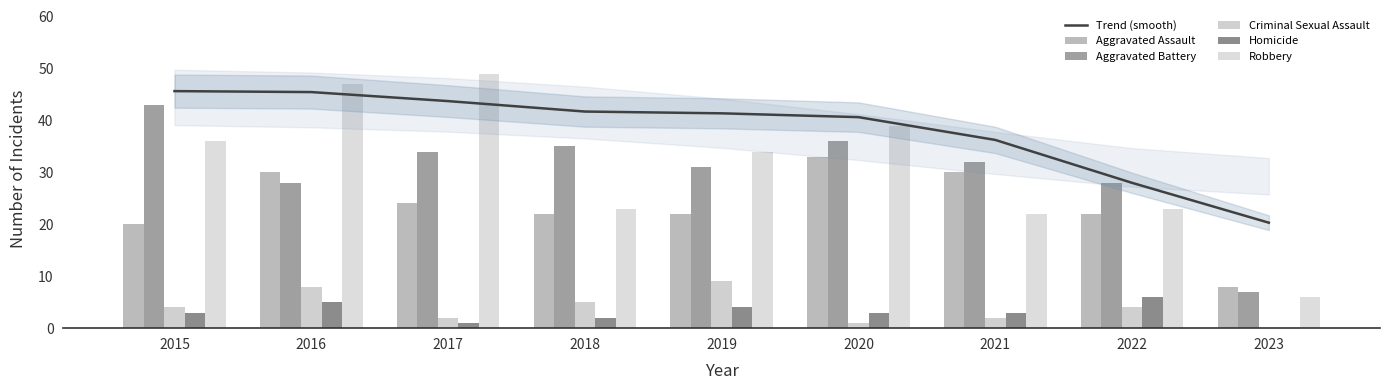

Which series has the widest spread of values?

Robbery